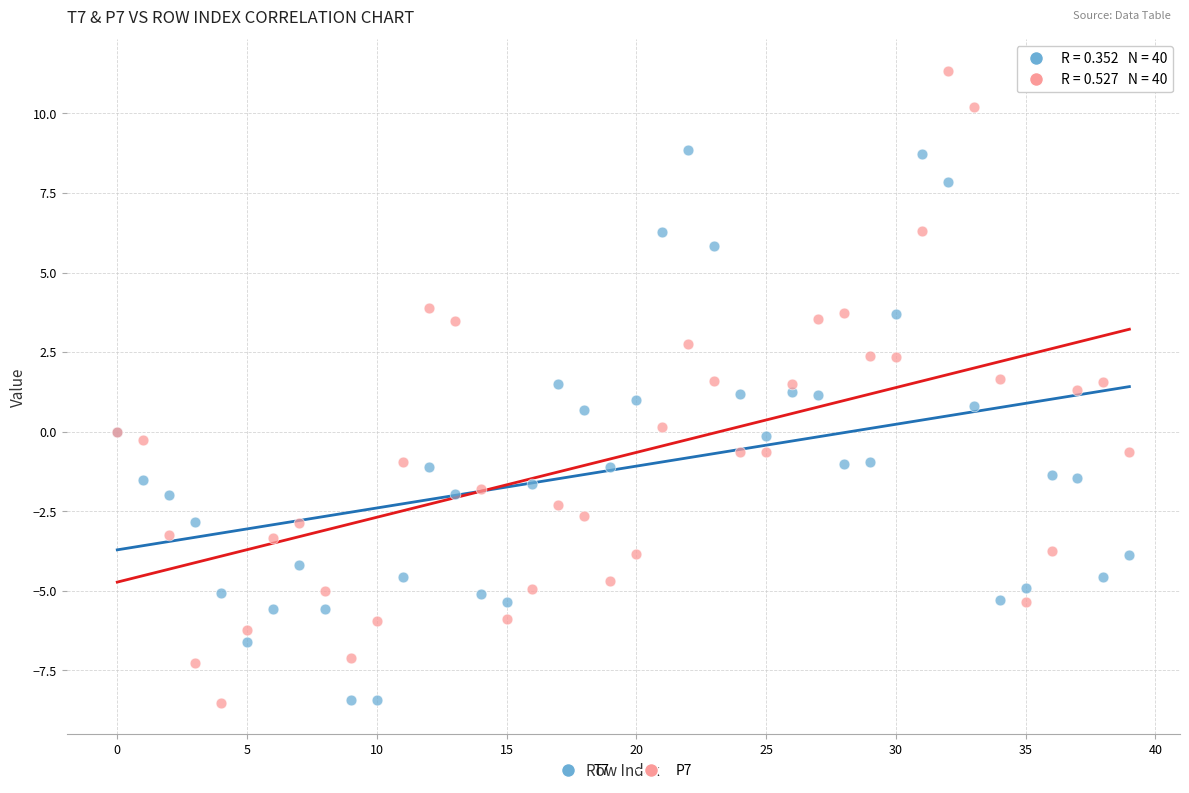

Which series reaches the maximum Y coordinate?

P7